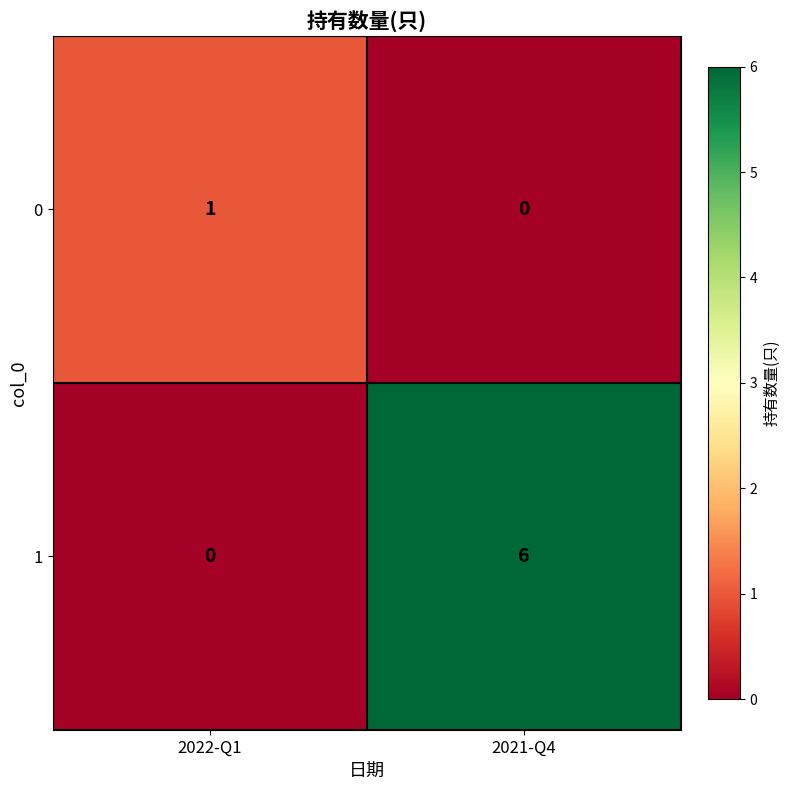

Which series changed the most between 2022-Q1 and 2021-Q4?

1